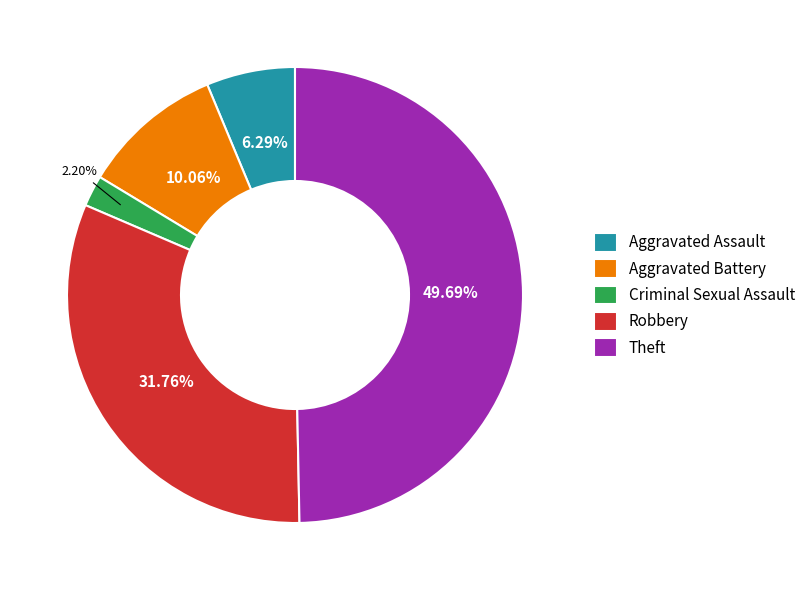

What is the total percentage of Criminal Sexual Assault and Aggravated Assault?

8.5%